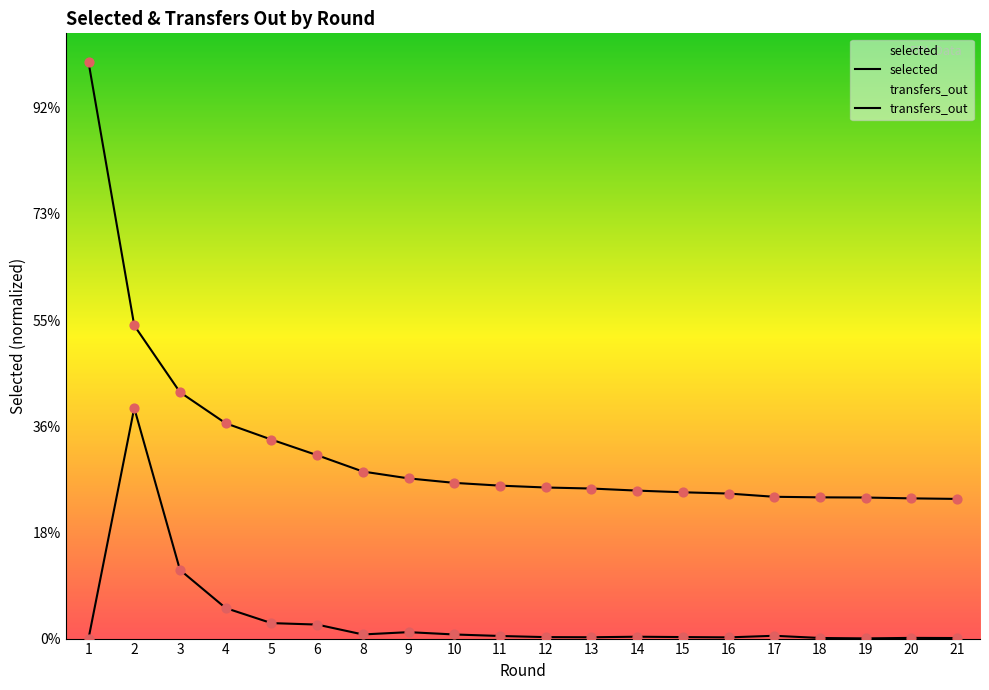

Which series has the largest total across all categories?

selected